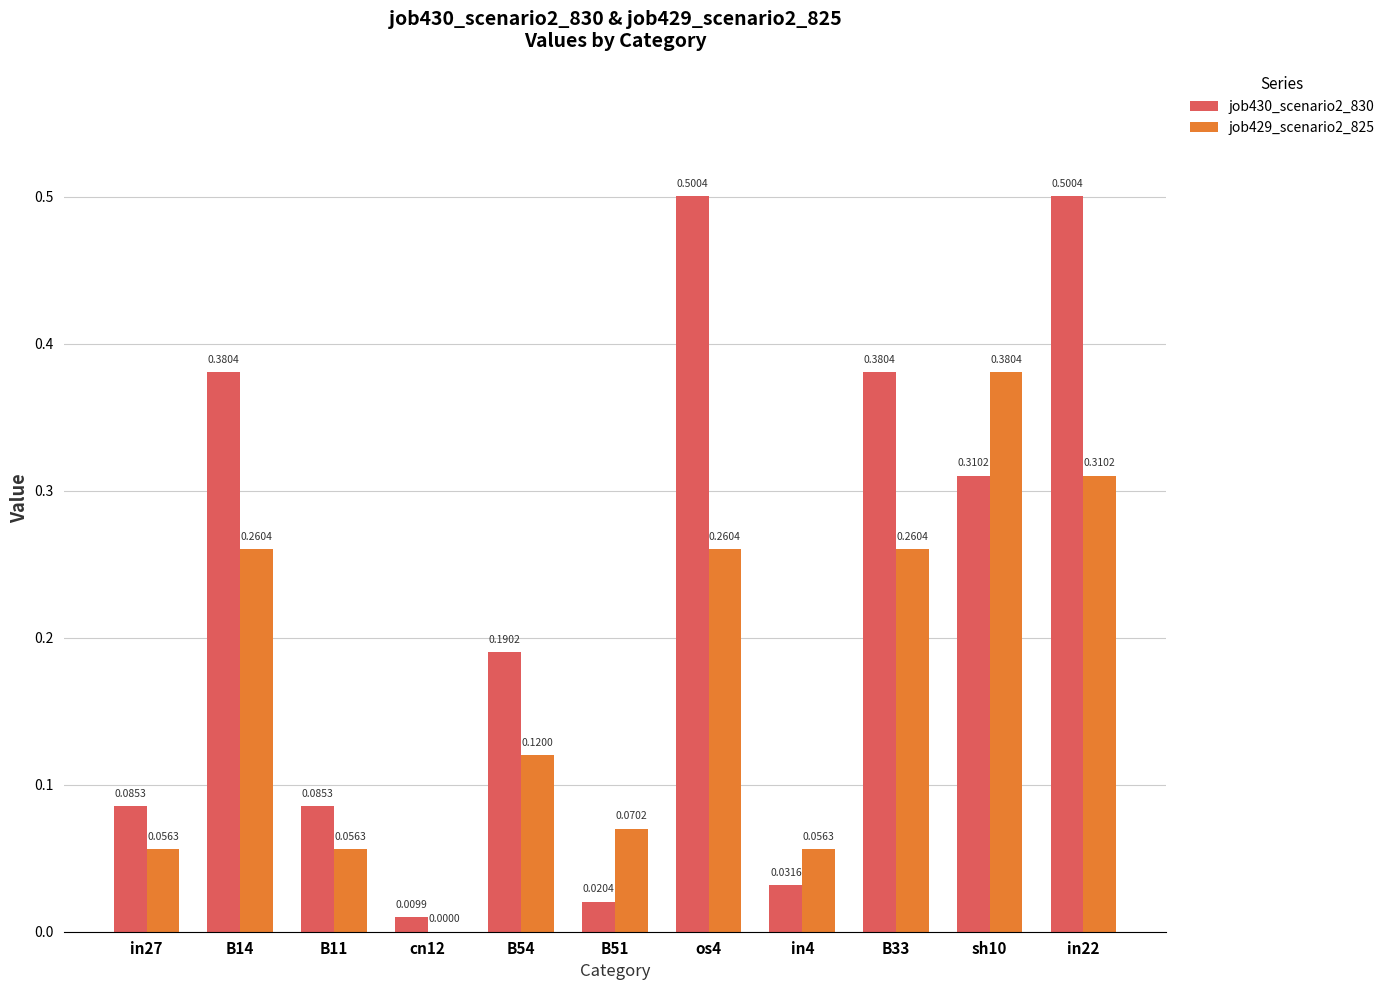

Which series changed the most between B11 and in22?

job430_scenario2_830